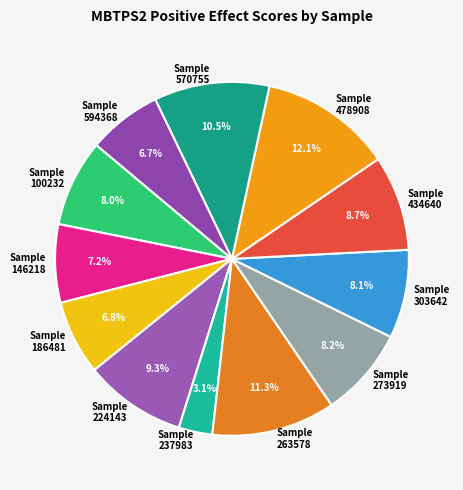

To the nearest percent, what is the difference between the largest and smallest slice percentages?

9%